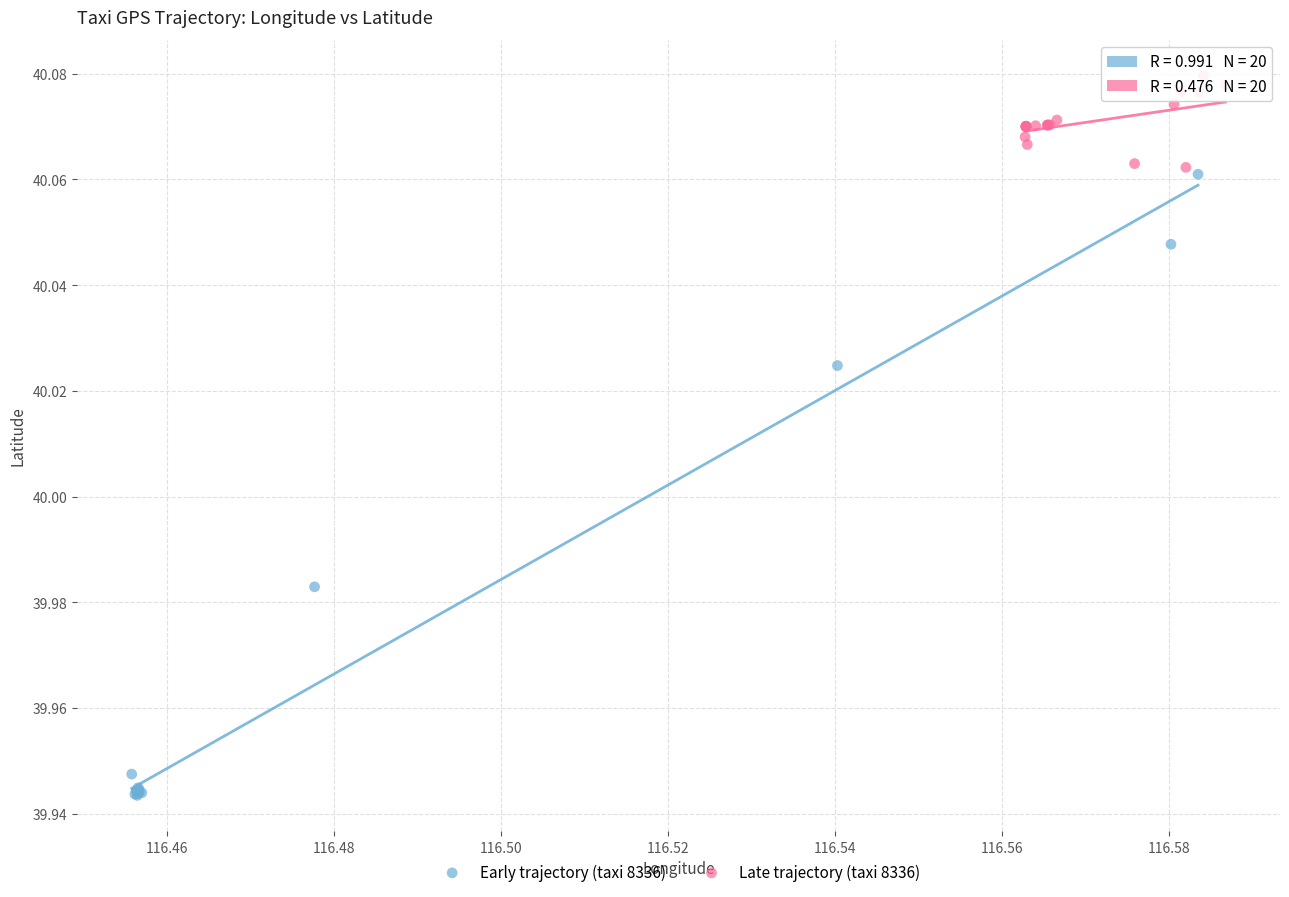

Which series contains the lowest Y value?

Early trajectory (taxi 8336)